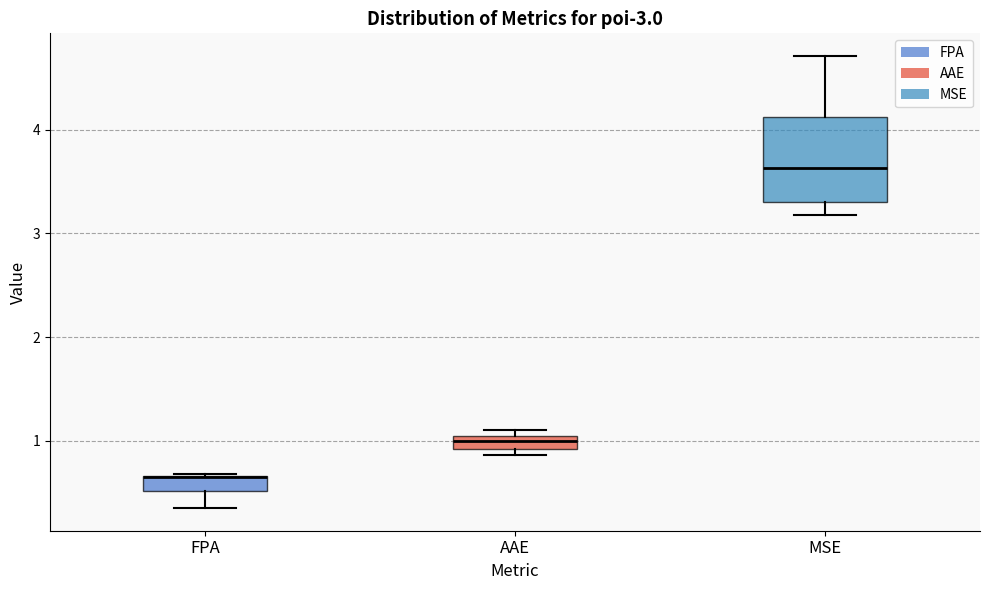

Which box is the tallest, from its lower edge to its upper edge?

MSE